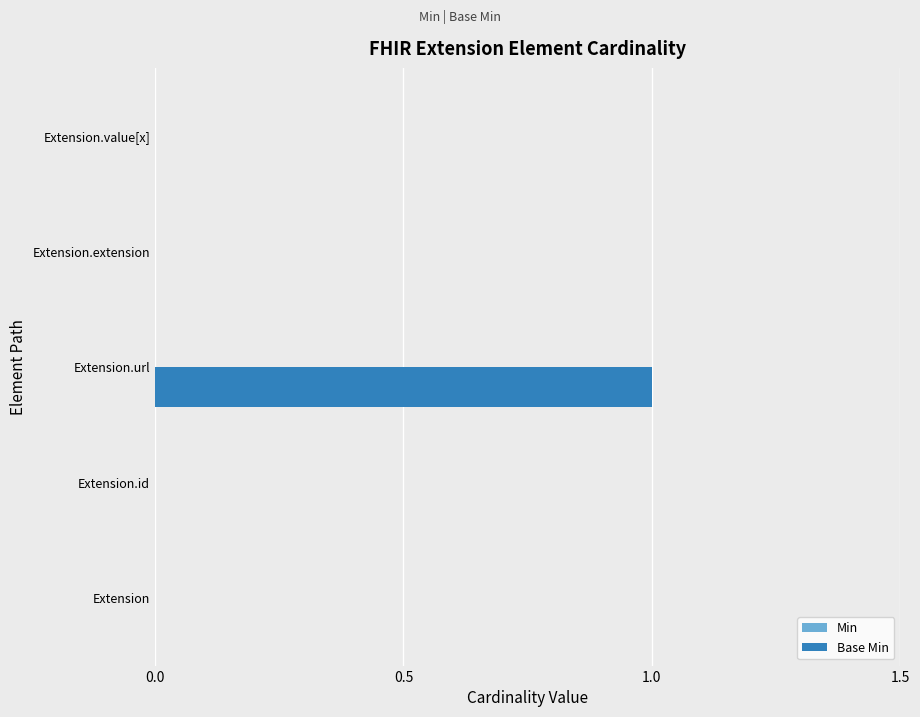

At which category does the chart reach its peak across all series?

Extension.url